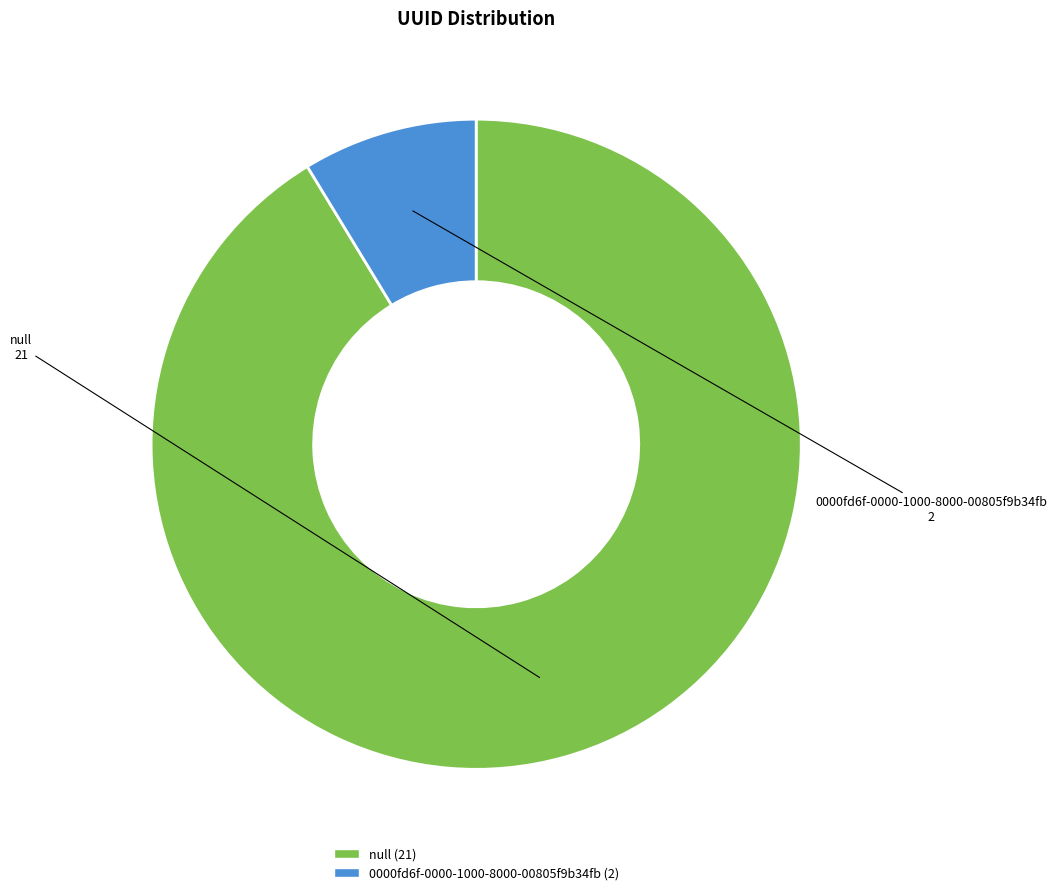

Between 0000fd6f-0000-1000-8000-00805f9b34fb and null, which is larger?

null